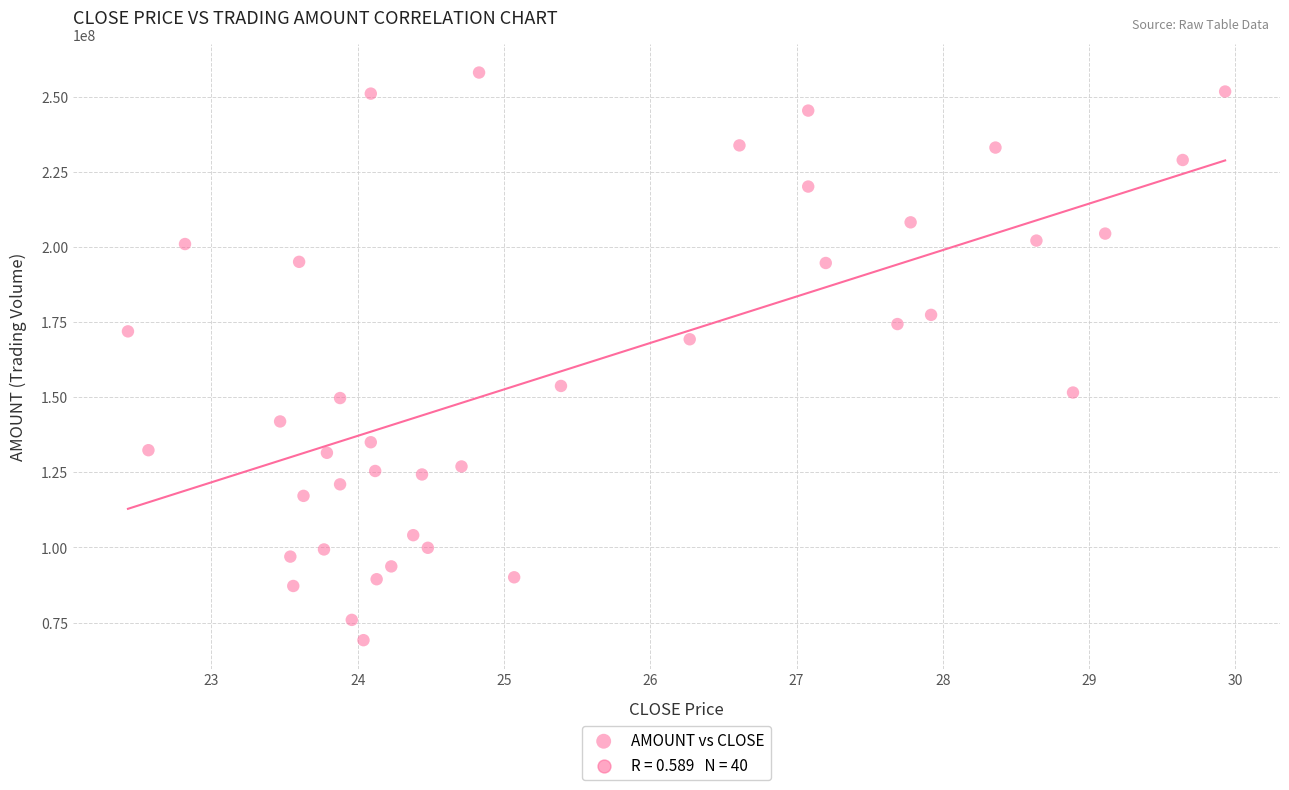

What is the range of Y values (max minus min)?

188895921